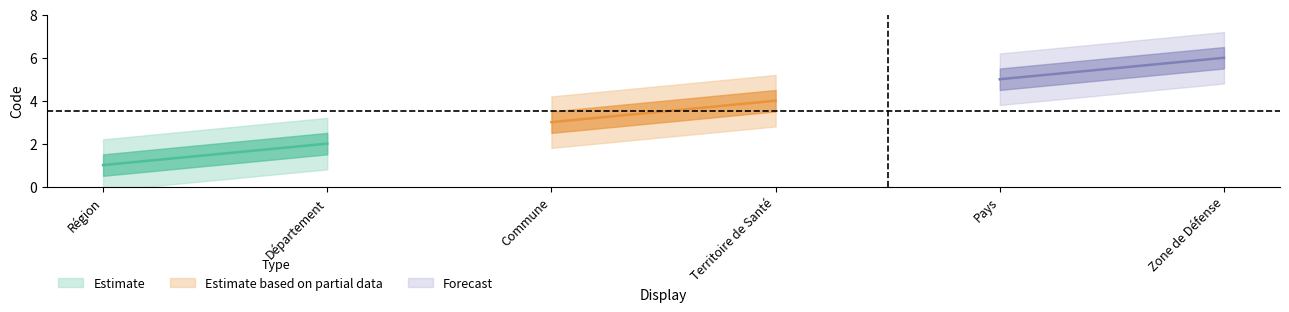

At which label is the value closest to 3?

Commune